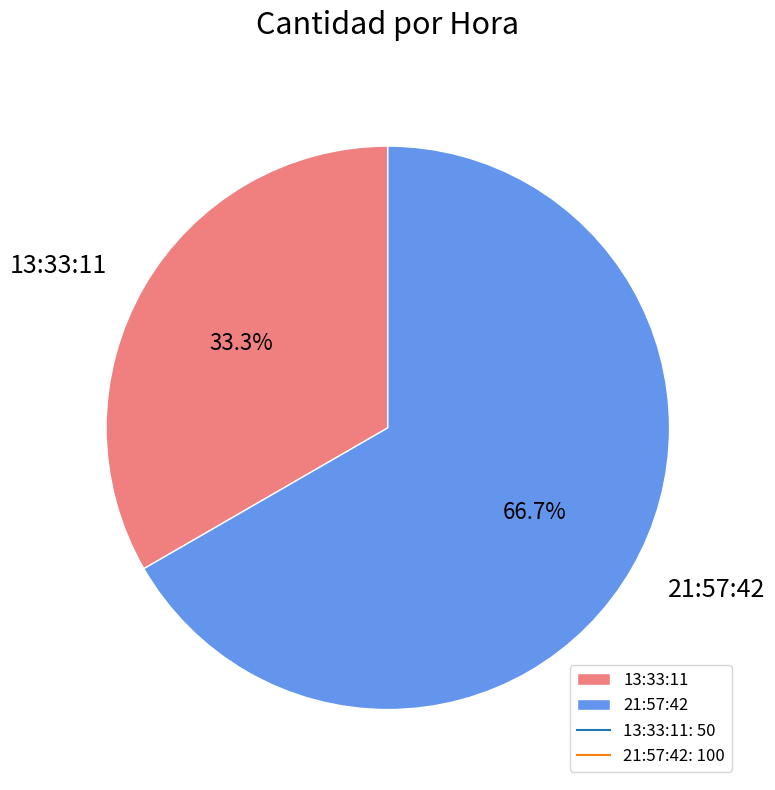

Which category has the smallest portion of the pie?

13:33:11